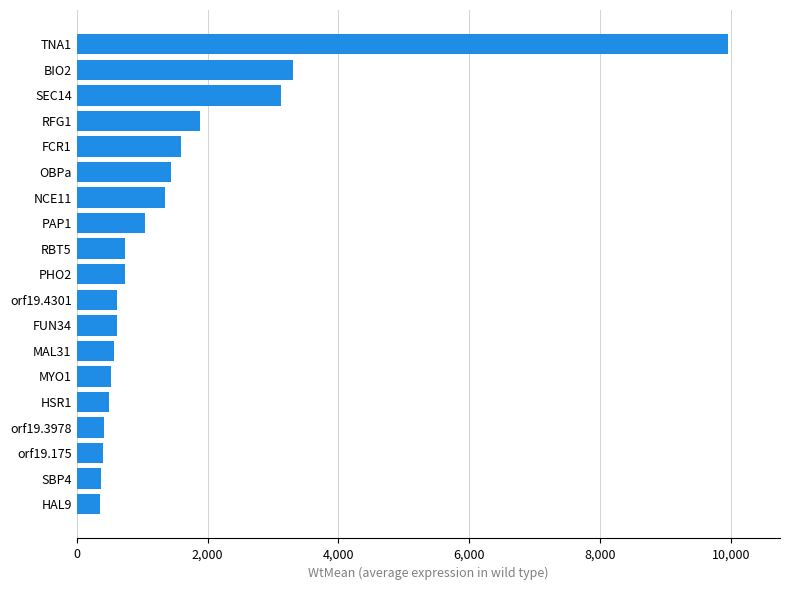

What is the sum of all values?

29542.8